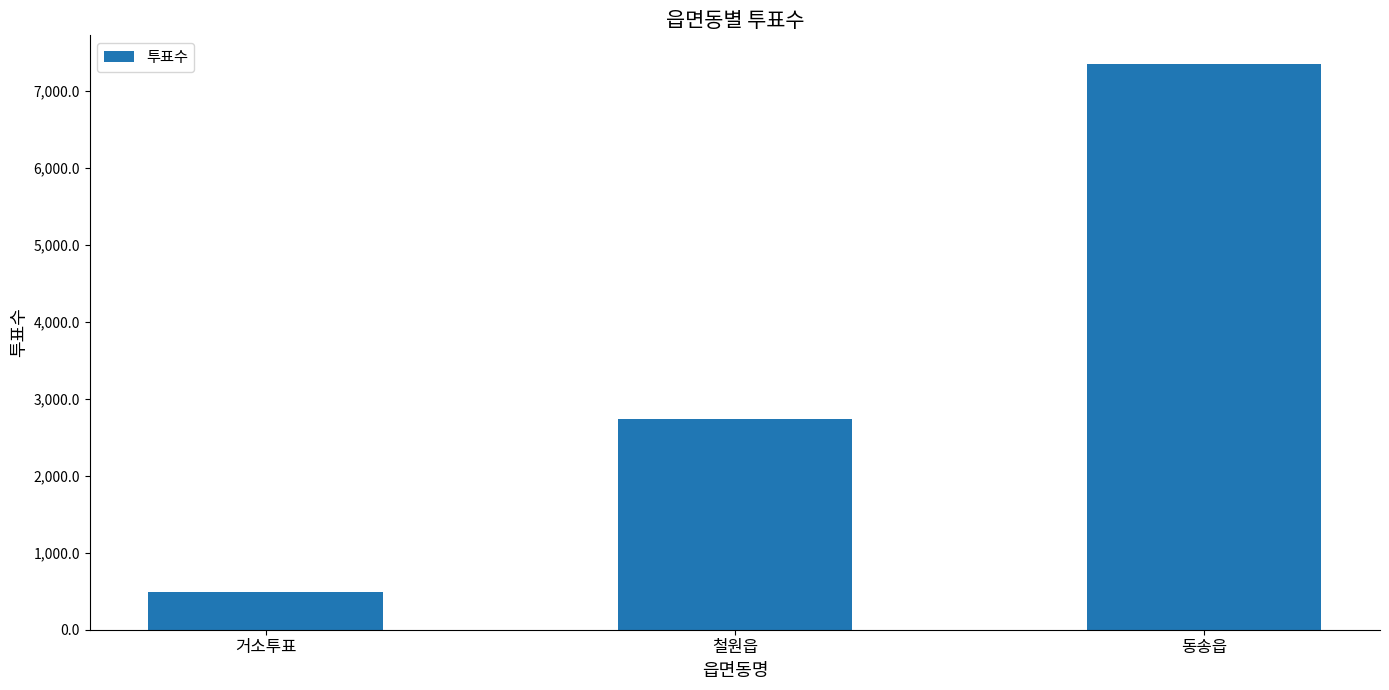

What is the value of the 2nd bar from the left?

2737